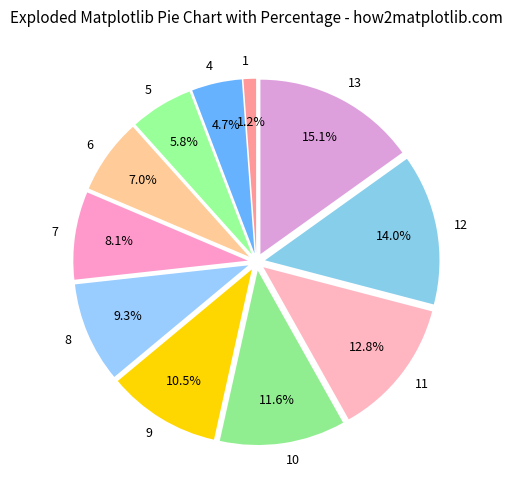

Which has a higher value, 10 or 11?

11